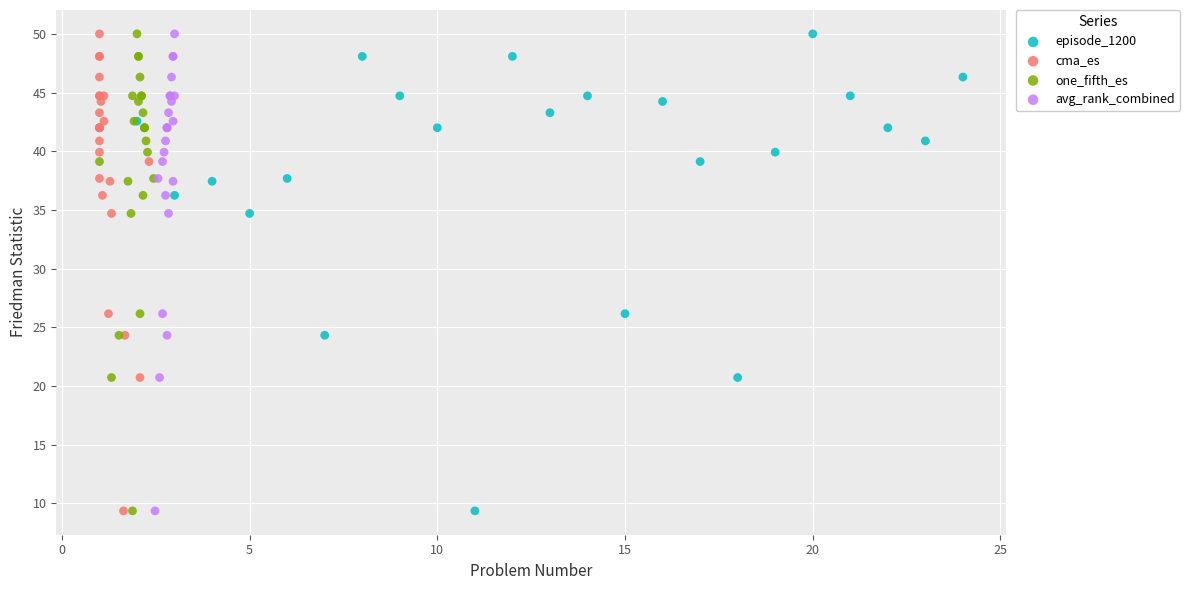

What are all the series names shown in the legend?

episode_1200, cma_es, one_fifth_es, avg_rank_combined